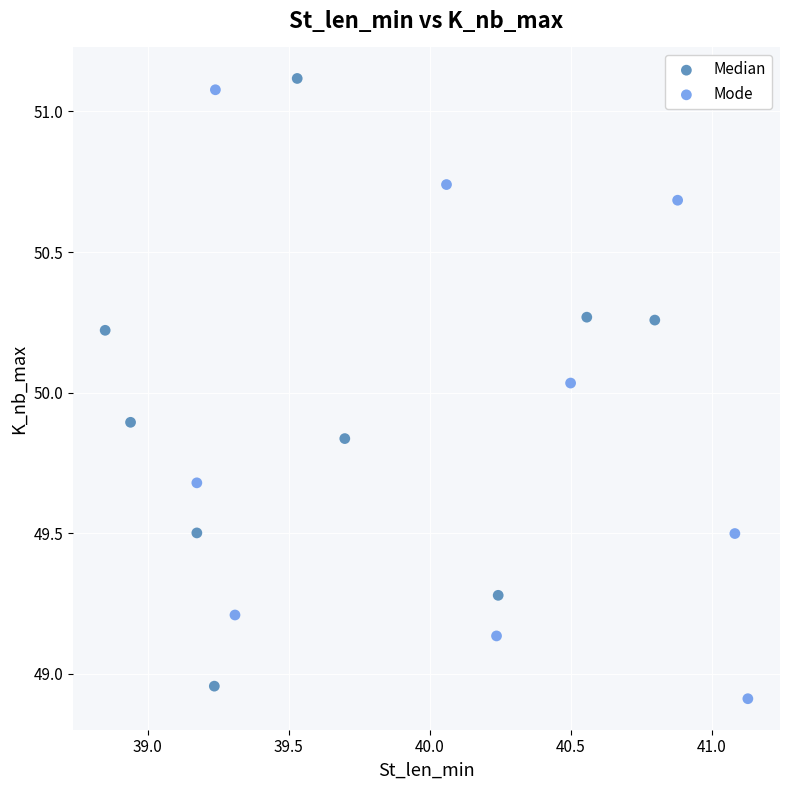

Which series reaches the minimum Y coordinate?

Mode